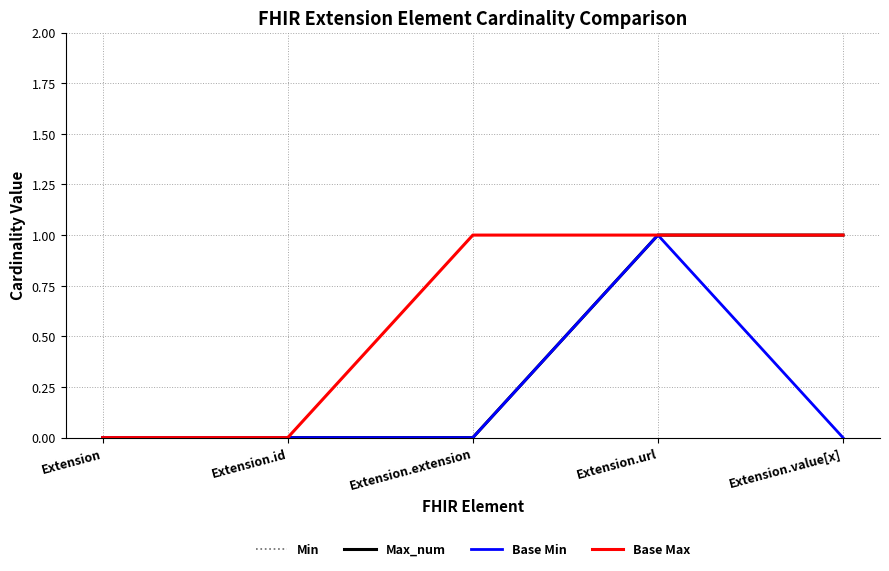

Reading right to left, list all the values displayed in this chart.

Min: Extension.value[x]=0	Extension.url=1	Extension.extension=0	Extension.id=0	Extension=0
Max_num: Extension.value[x]=1	Extension.url=1	Extension.extension=0	Extension.id=0	Extension=0
Base Min: Extension.value[x]=0	Extension.url=1	Extension.extension=0	Extension.id=0	Extension=0
Base Max: Extension.value[x]=1	Extension.url=1	Extension.extension=1	Extension.id=0	Extension=0